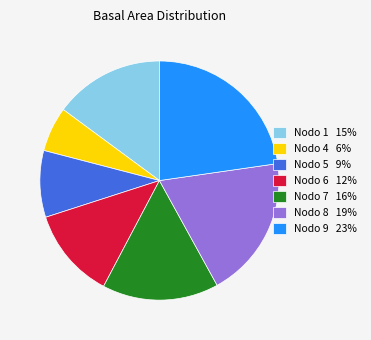

True or false: Nodo 4 6% accounts for 12% of the total.

False